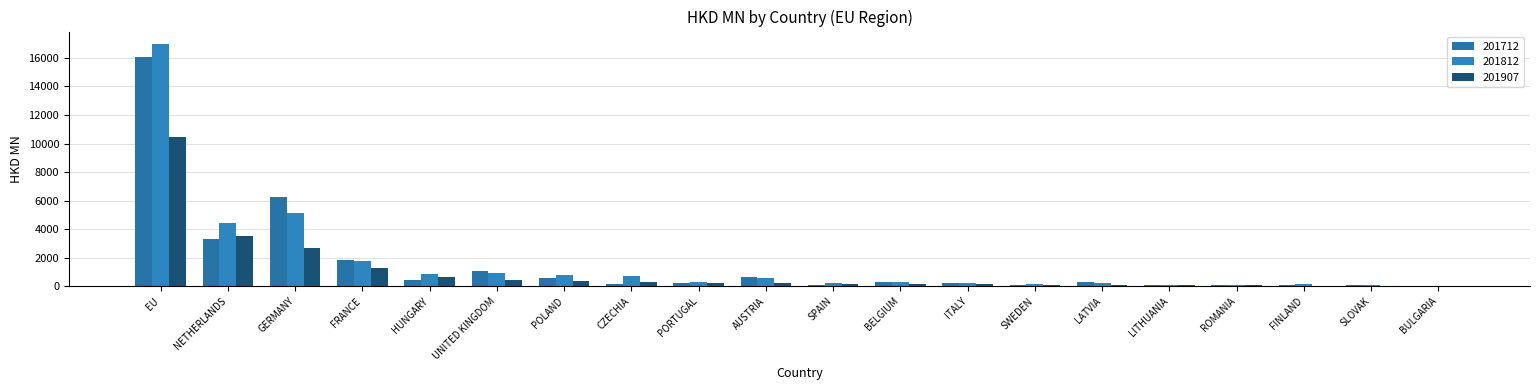

What position from the right is EU?

20